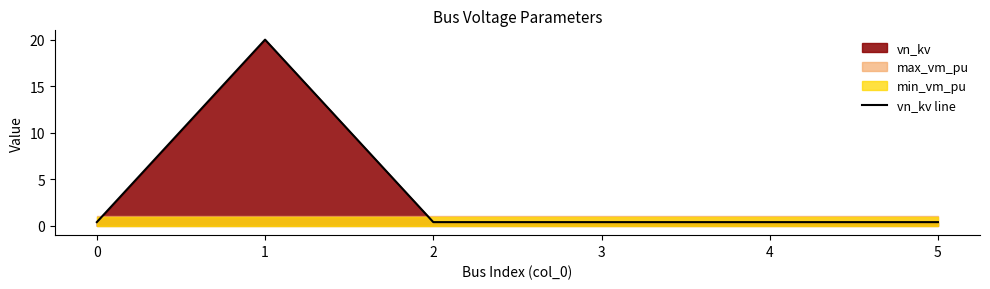

Which label corresponds to the largest value in the chart?

1